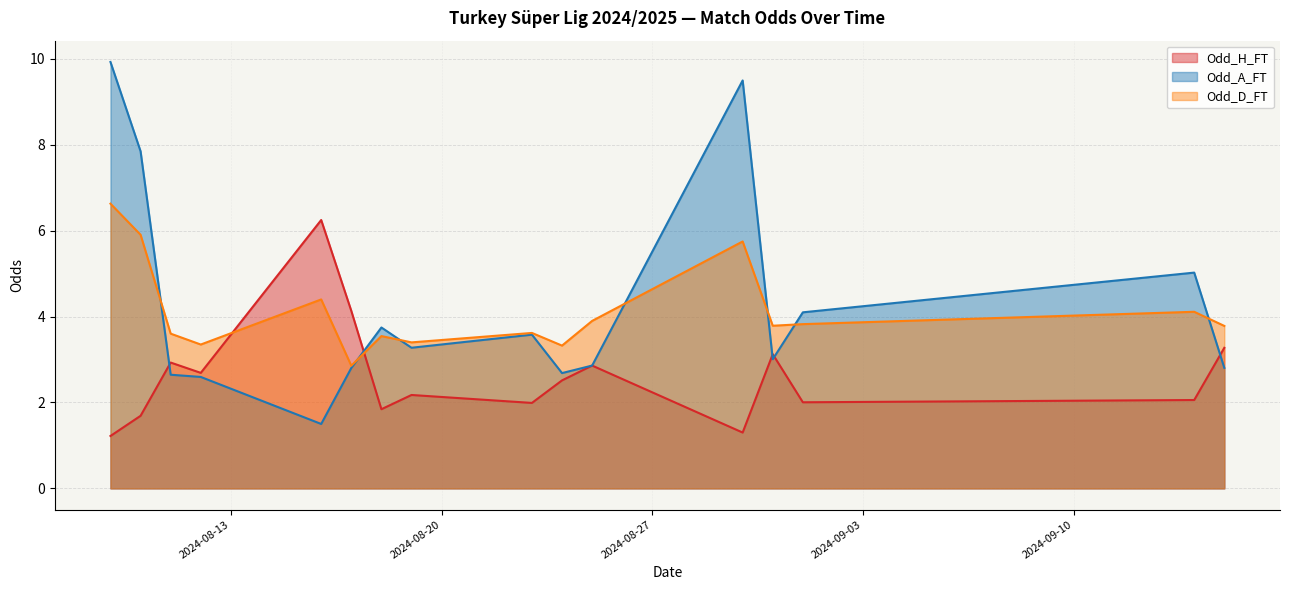

True or false: Odd_D_FT has a value of 3.8 at 2024-09-15.

True